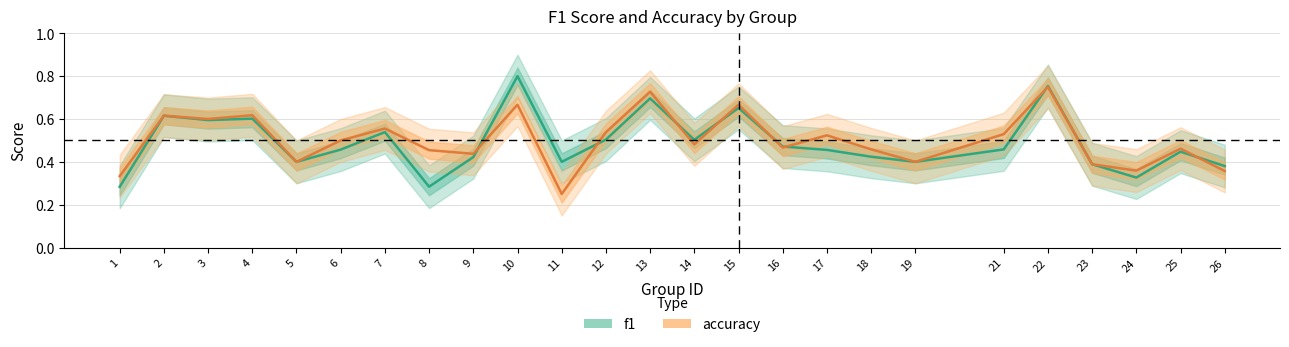

Is the value of f1 at 24 greater than the value of accuracy at 14?

No